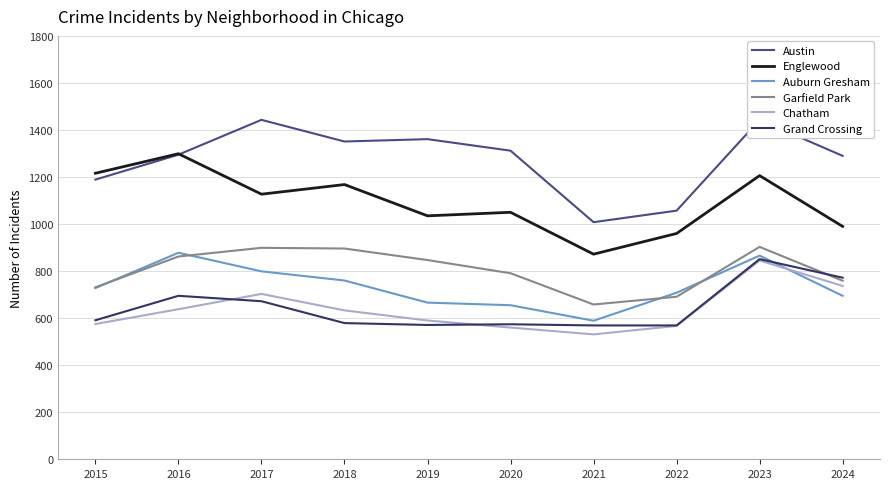

Rank the categories by Garfield Park value from lowest to highest.

2021, 2022, 2015, 2024, 2020, 2019, 2016, 2018, 2017, 2023